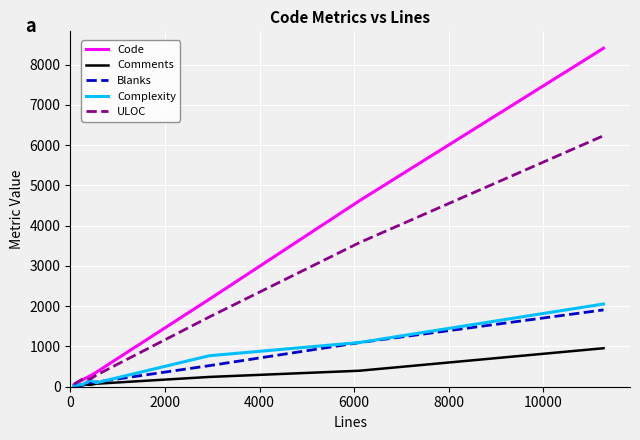

True or false: Code has more than 1 interior local peaks.

False